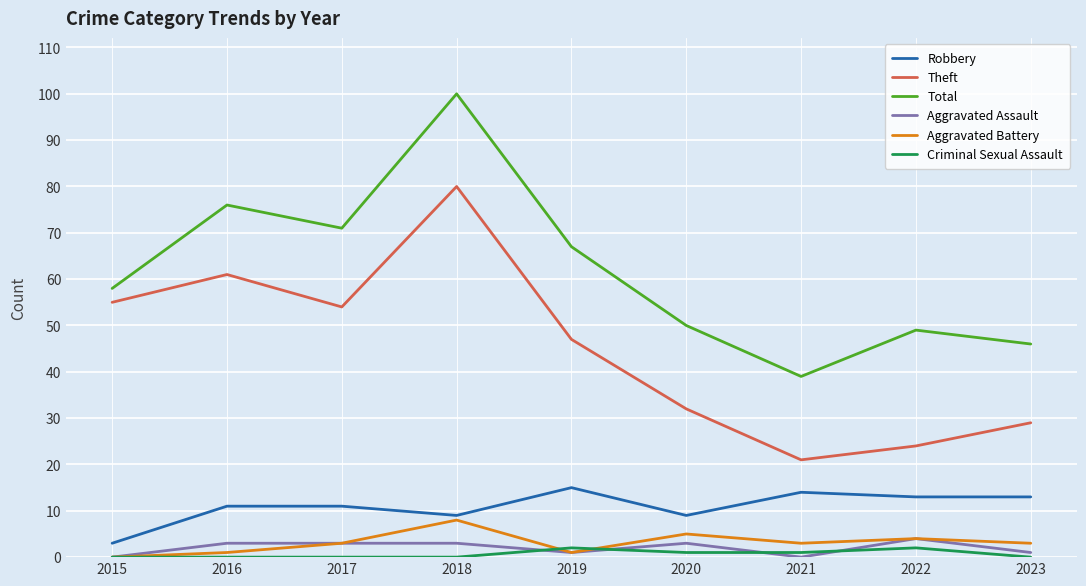

Count the number of data series in this chart.

6